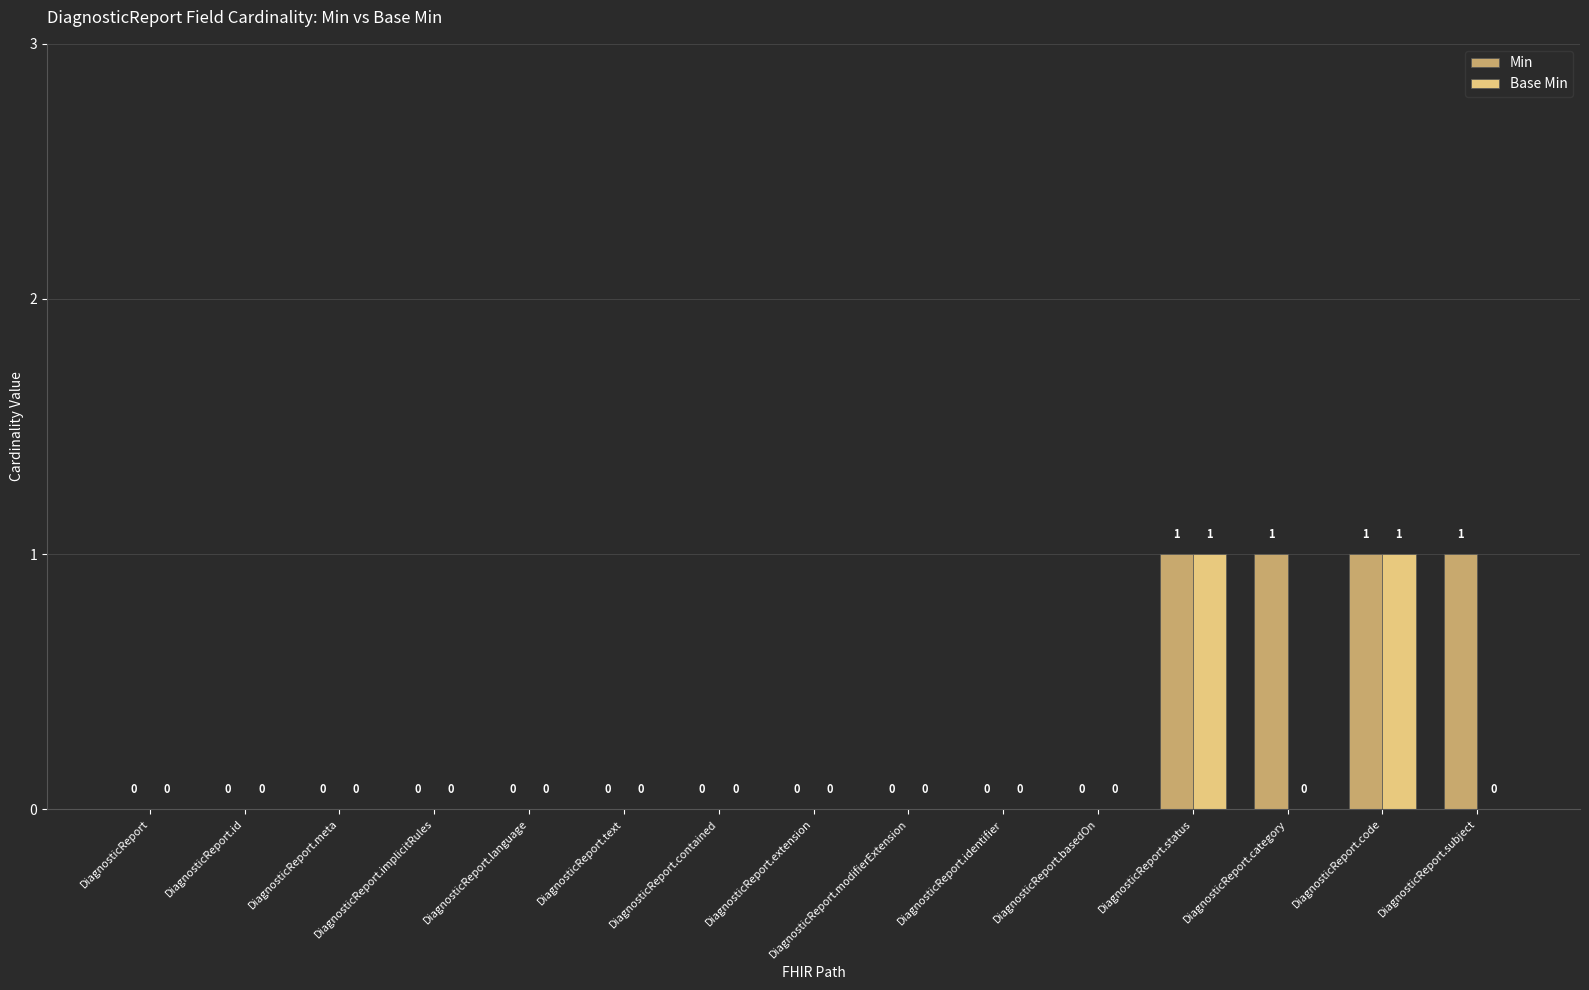

What is the maximum value shown in the chart?

1